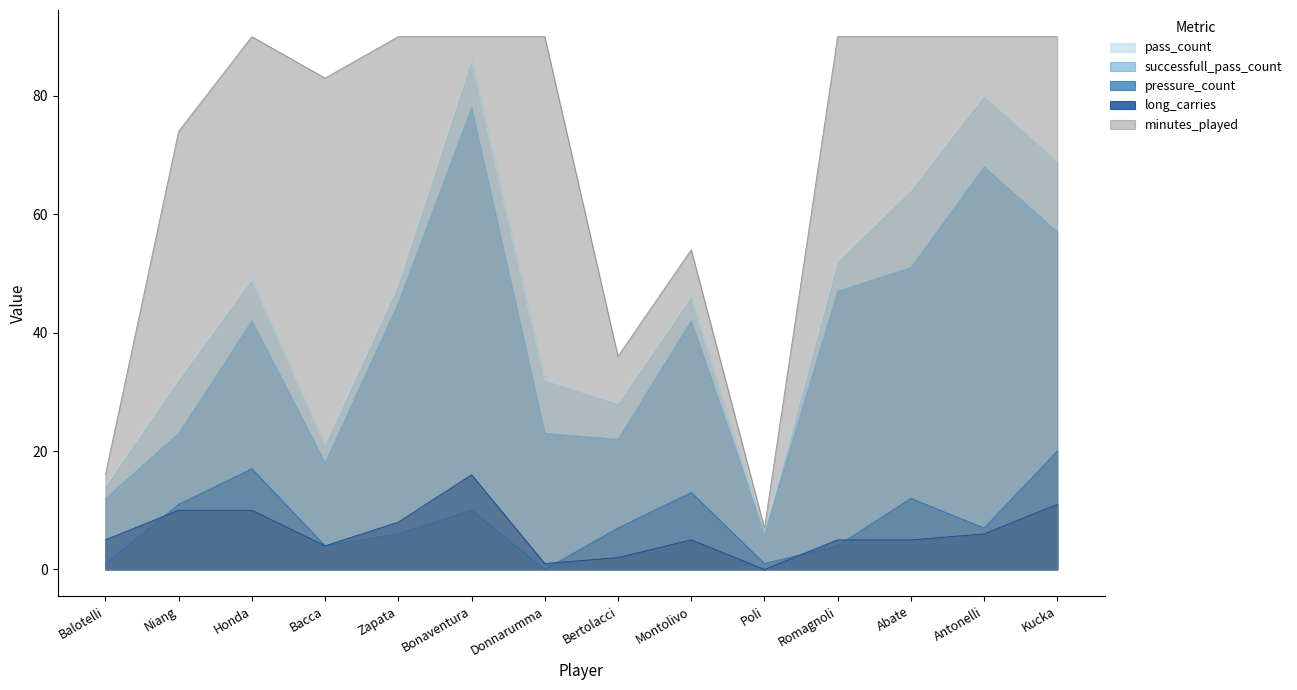

What is the label of the 6th point from the right?

Montolivo